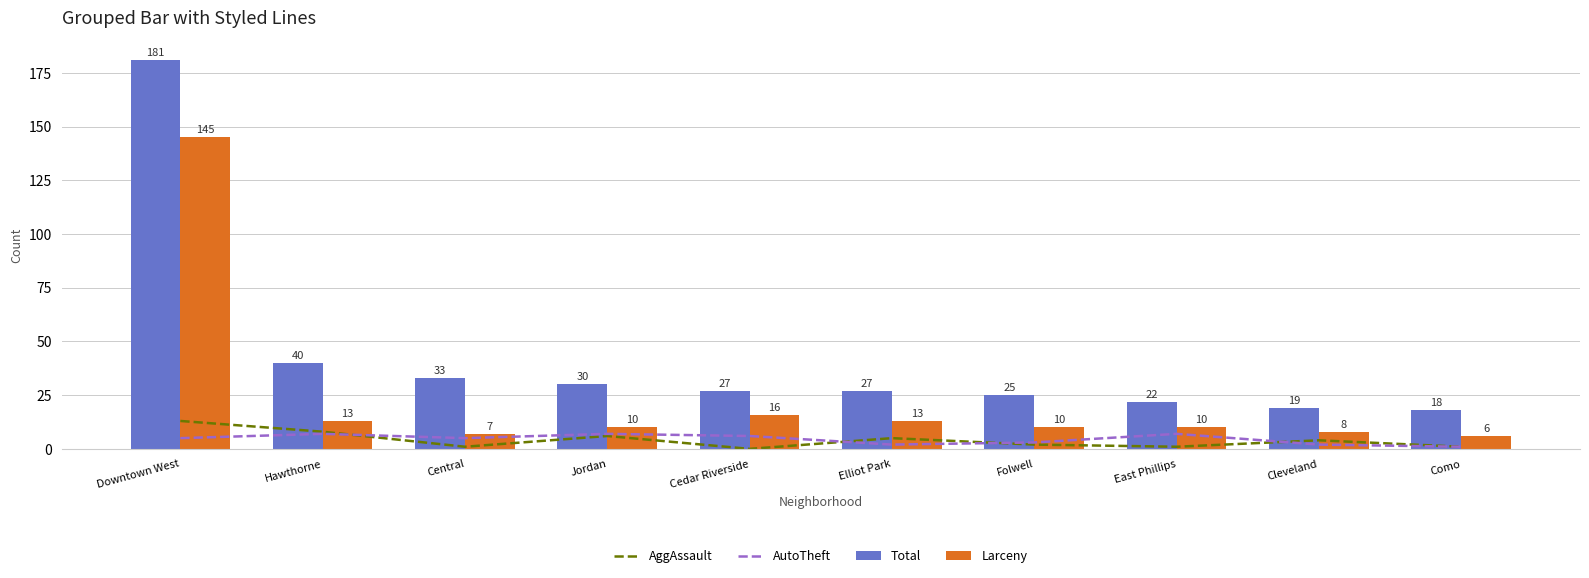

Between Como and Cleveland, which is larger?

Cleveland